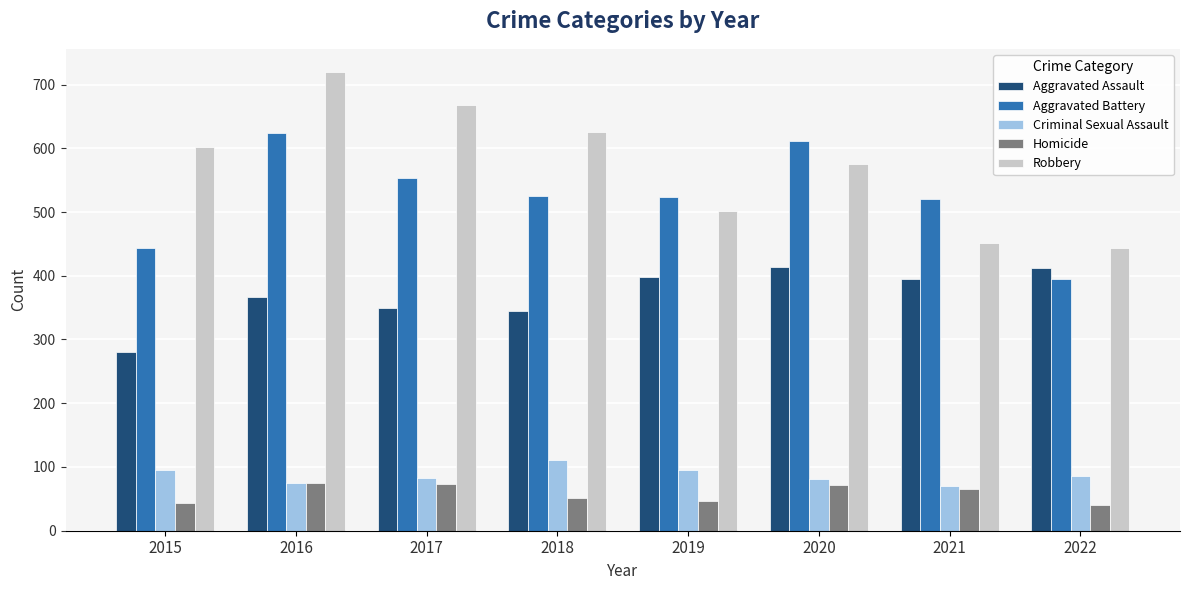

What is the spread (max minus min) of values at 2016?

645